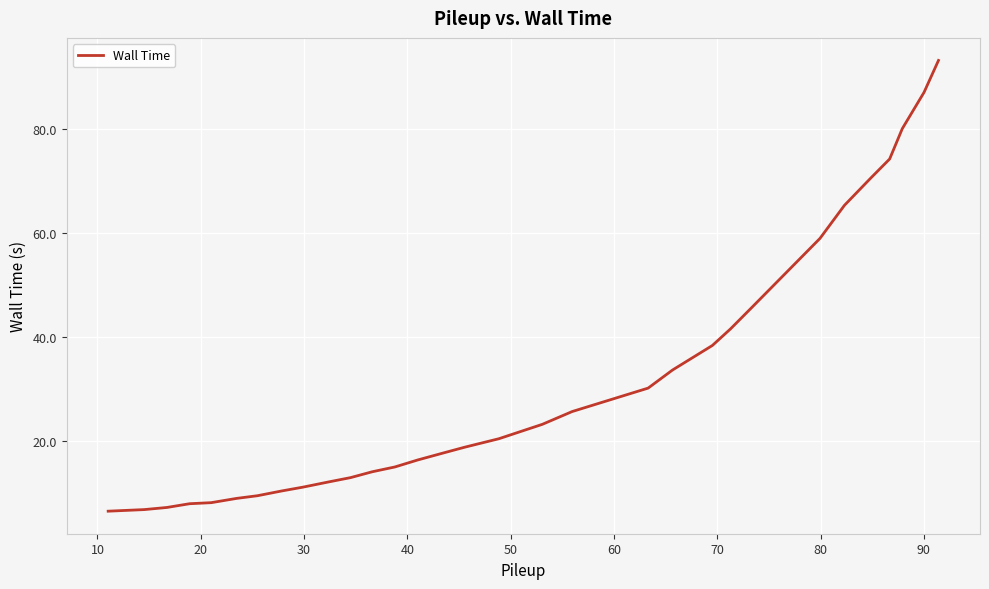

What is the greatest value displayed?

93.2